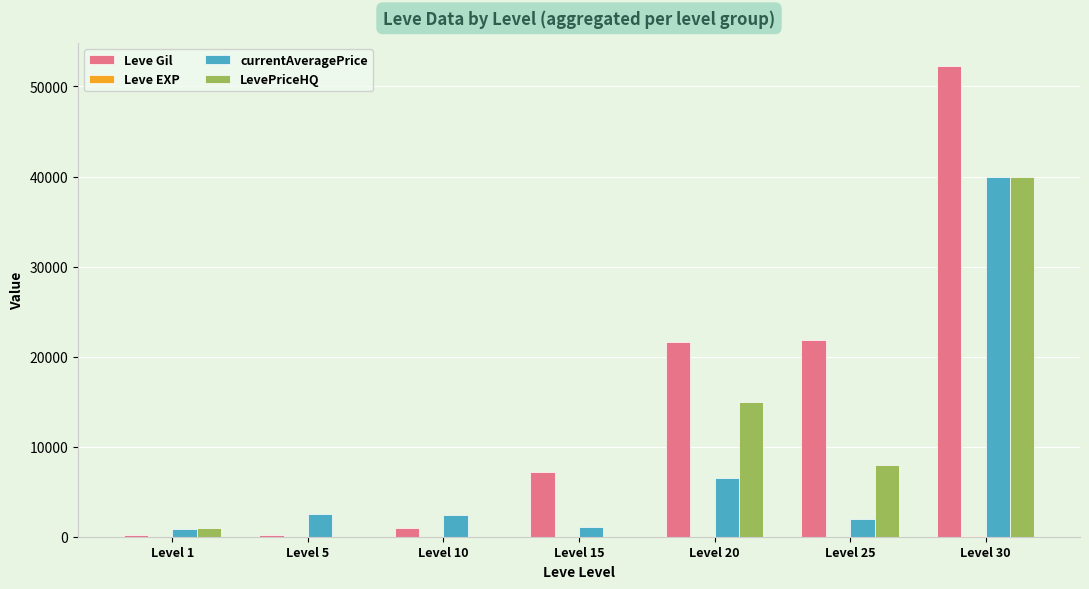

How many data points does each series have?

7